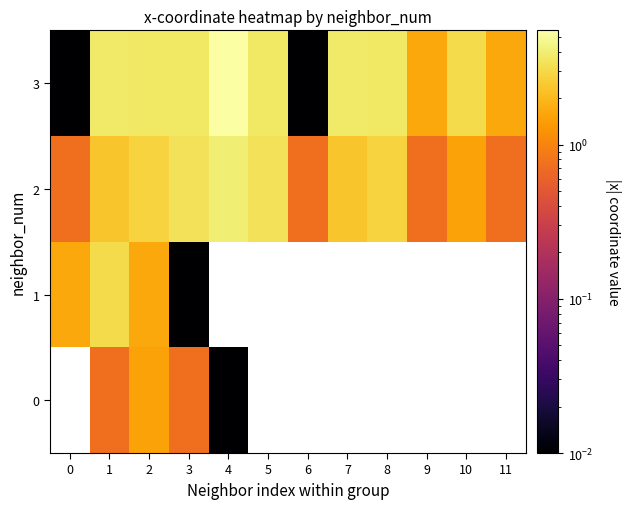

What is the total value across all series at 0?

2.4